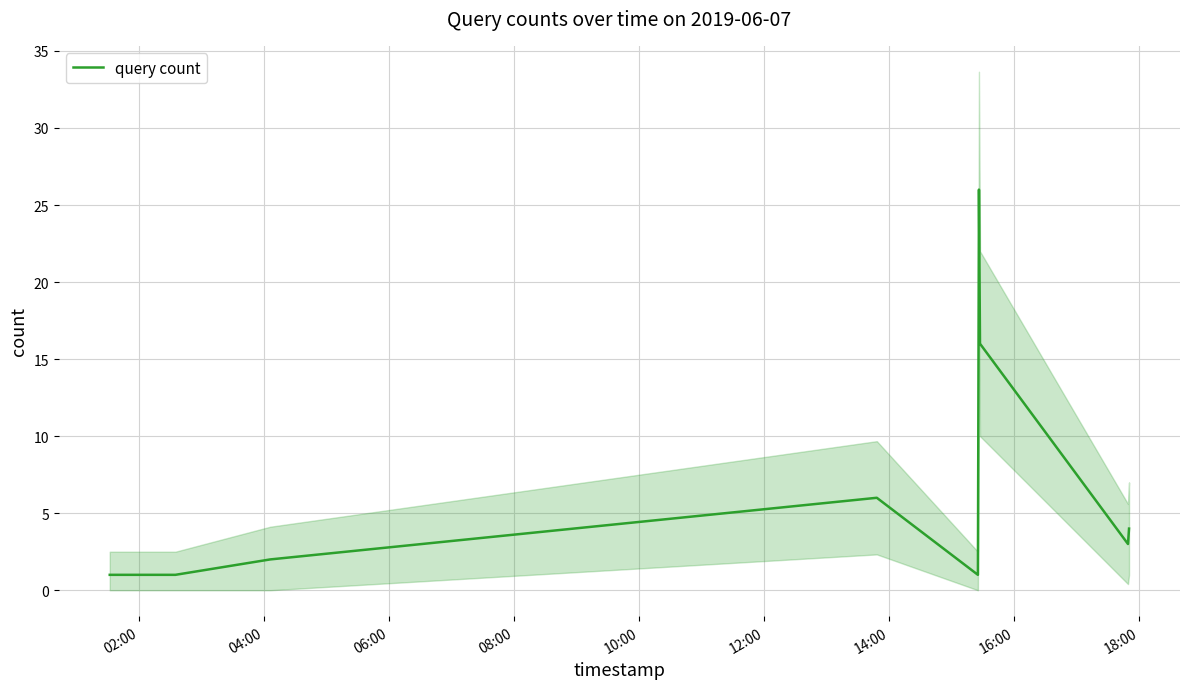

How many data points are above 3?

4